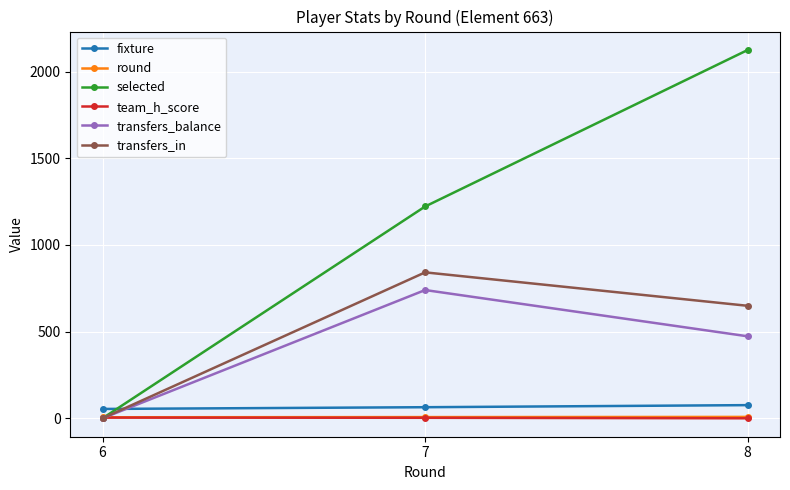

Between 6 and 8, which series saw the biggest shift?

selected